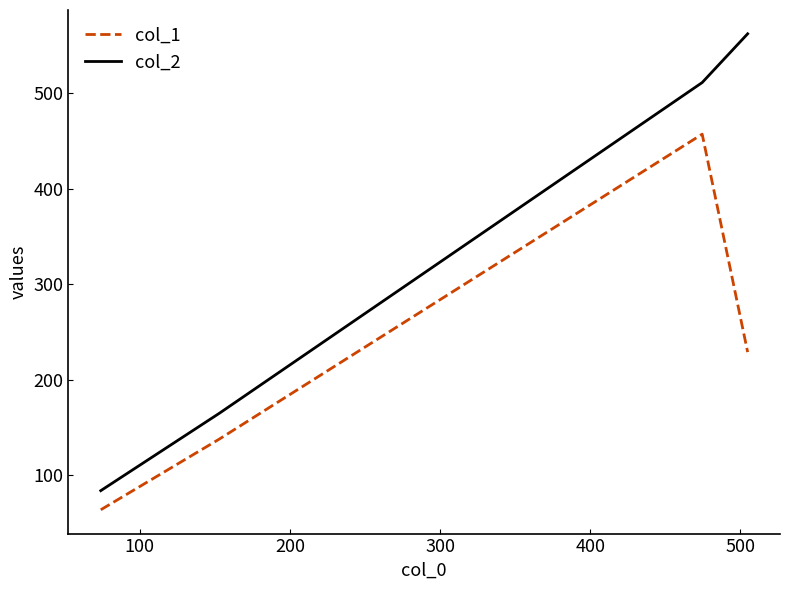

True or false: col_2 has more than 2 points higher than both neighbors.

False